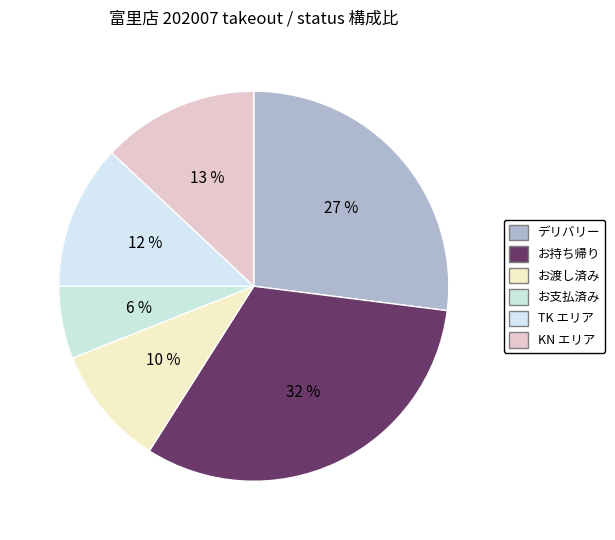

To the nearest percent, what portion does TK represent?

12%